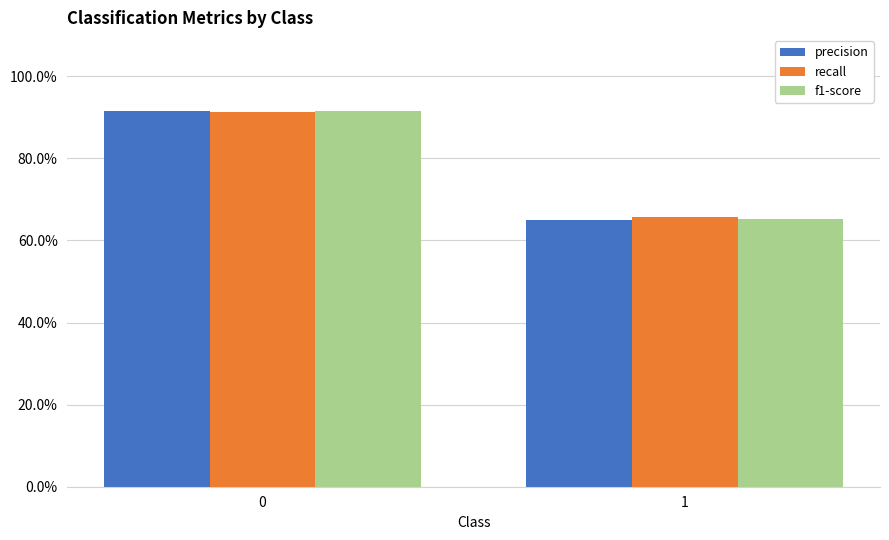

Is the value of f1-score at 1 greater than the value of precision at 1?

Yes